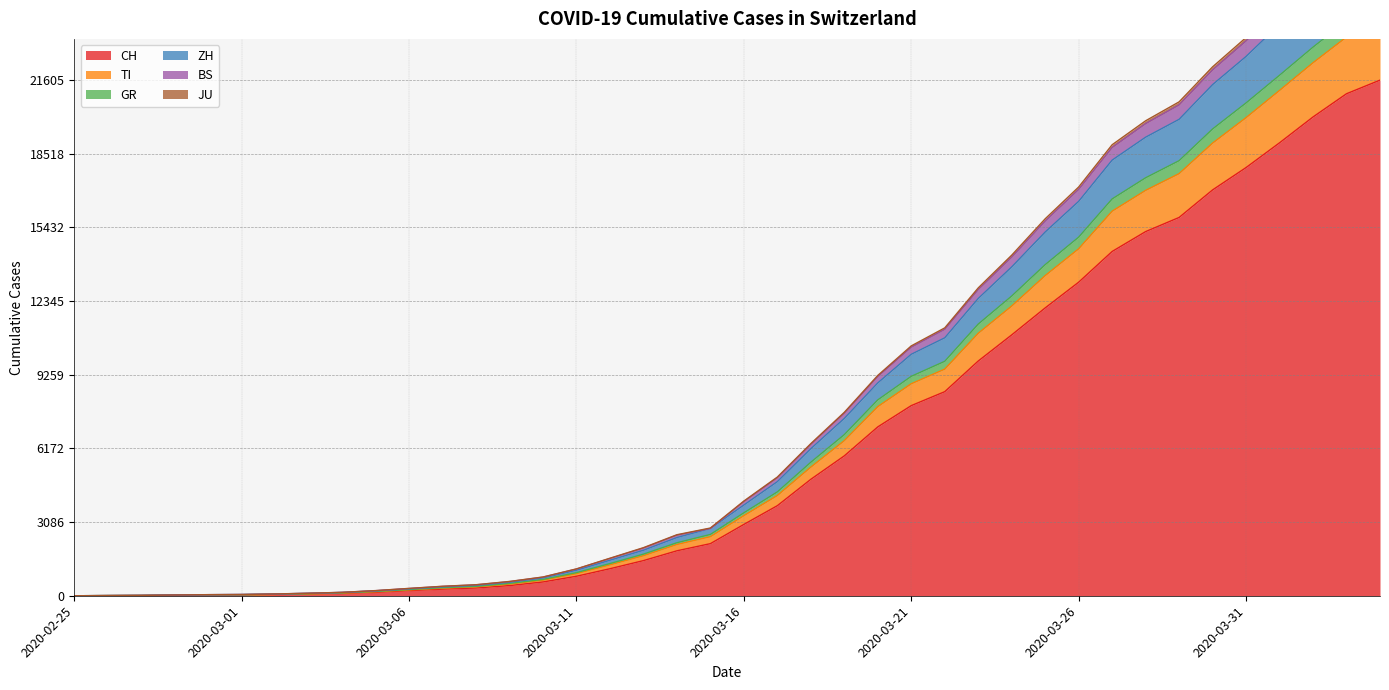

What is the highest value of the CH series?

21605